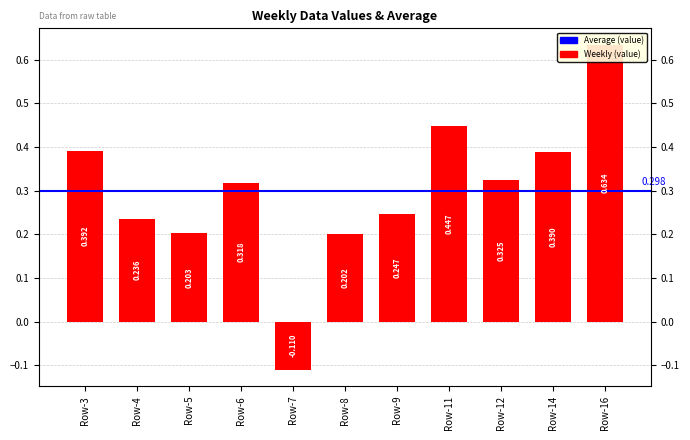

Are the bars horizontal?

No